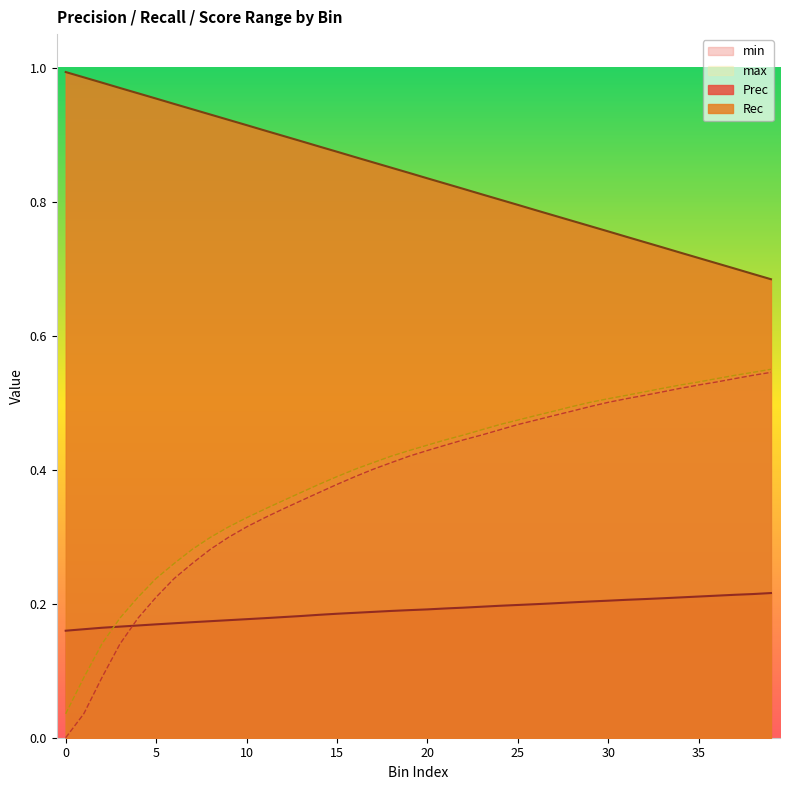

Reading left to right, what are all the values shown in this chart?

Prec: 0.2	0.2	0.2	0.2	0.2	0.2	0.2	0.2	0.2	0.2	0.2	0.2	0.2	0.2	0.2	0.2	0.2	0.2	0.2	0.2	0.2	0.2	0.2	0.2	0.2	0.2	0.2	0.2	0.2	0.2	0.2	0.2	0.2	0.2	0.2	0.2	0.2	0.2	0.2	0.2
Rec: 1.0	1.0	1.0	1.0	1.0	1.0	0.9	0.9	0.9	0.9	0.9	0.9	0.9	0.9	0.9	0.9	0.9	0.9	0.9	0.8	0.8	0.8	0.8	0.8	0.8	0.8	0.8	0.8	0.8	0.8	0.8	0.7	0.7	0.7	0.7	0.7	0.7	0.7	0.7	0.7
min: 0.0	0.0	0.1	0.1	0.2	0.2	0.2	0.3	0.3	0.3	0.3	0.3	0.3	0.4	0.4	0.4	0.4	0.4	0.4	0.4	0.4	0.4	0.4	0.5	0.5	0.5	0.5	0.5	0.5	0.5	0.5	0.5	0.5	0.5	0.5	0.5	0.5	0.5	0.5	0.5
max: 0.0	0.1	0.1	0.2	0.2	0.2	0.3	0.3	0.3	0.3	0.3	0.3	0.4	0.4	0.4	0.4	0.4	0.4	0.4	0.4	0.4	0.4	0.5	0.5	0.5	0.5	0.5	0.5	0.5	0.5	0.5	0.5	0.5	0.5	0.5	0.5	0.5	0.5	0.5	0.5